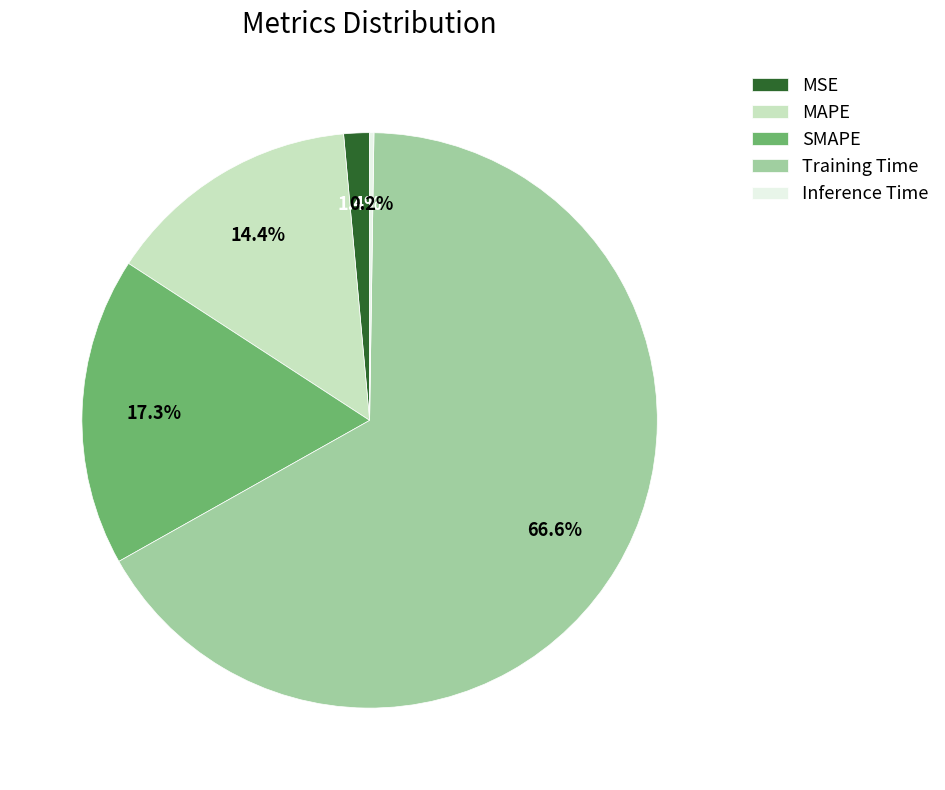

Is the sum of SMAPE and MSE greater than half?

No